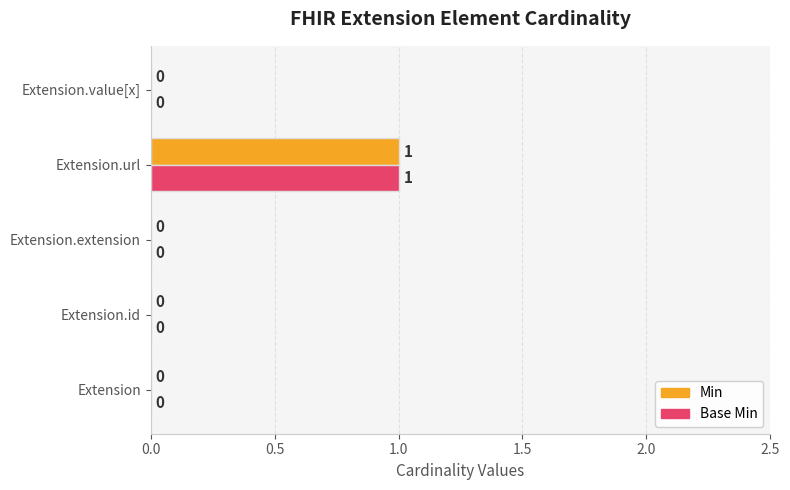

How many data points in Min are above 0?

1